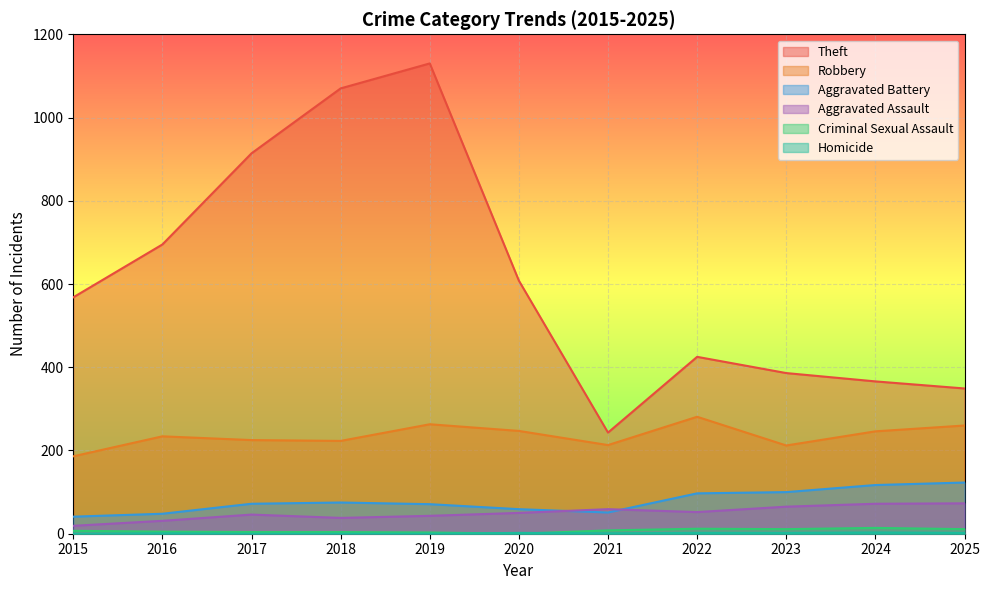

How many interior local valleys does the Homicide series have?

1